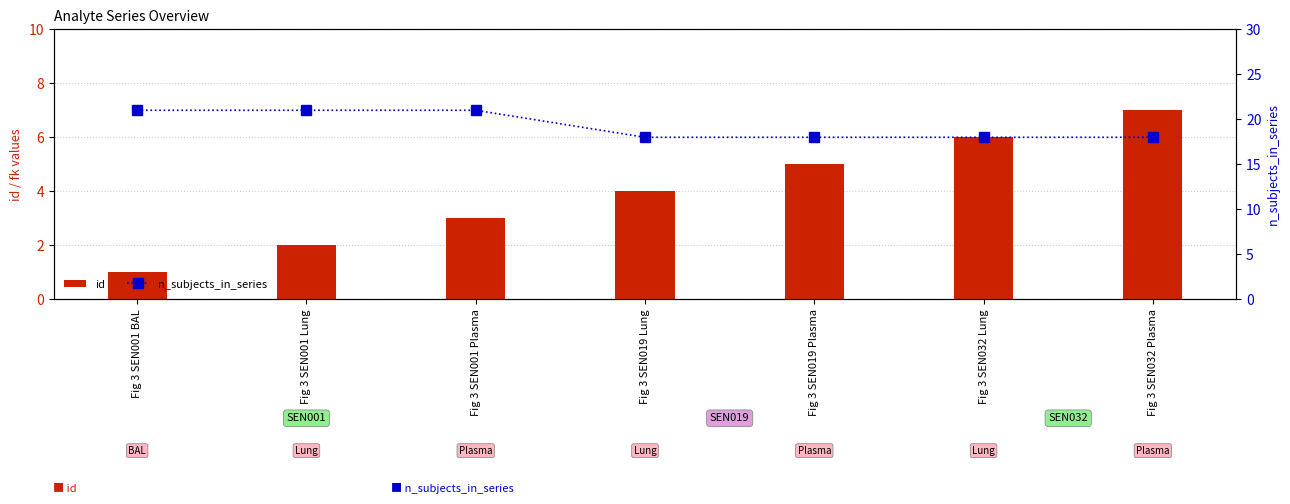

Reading right to left, transcribe all the data shown in this chart.

id: 7	6	5	4	3	2	1
n_subjects_in_series: 18	18	18	18	21	21	21